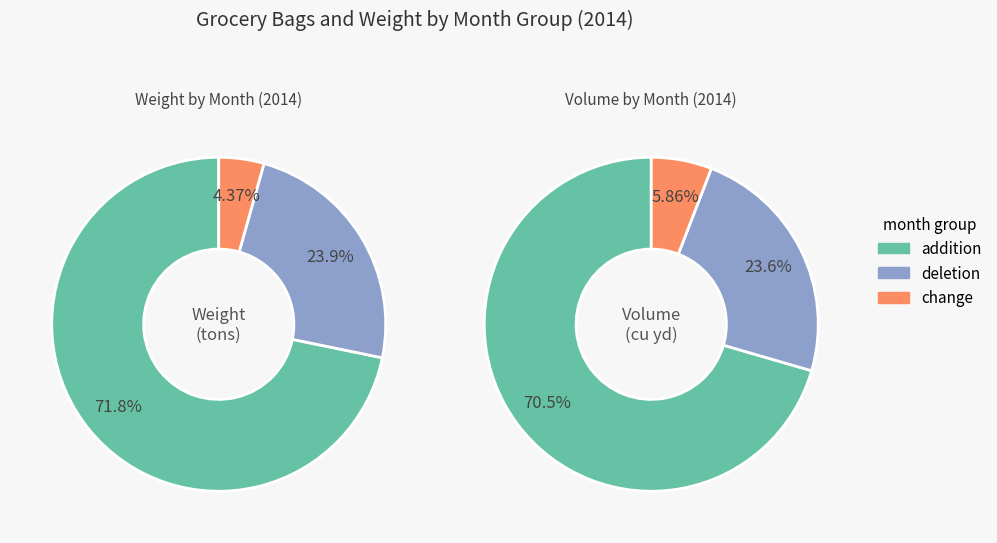

Is it true that October is 0% of the pie?

True